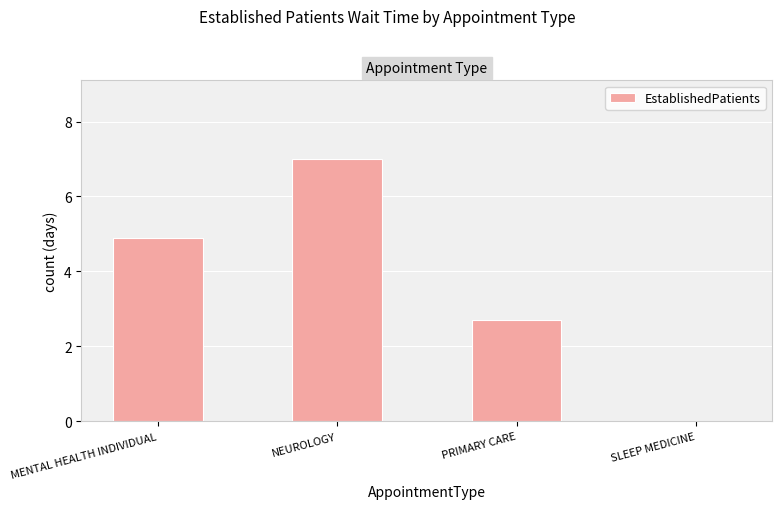

What is the average value?

3.7